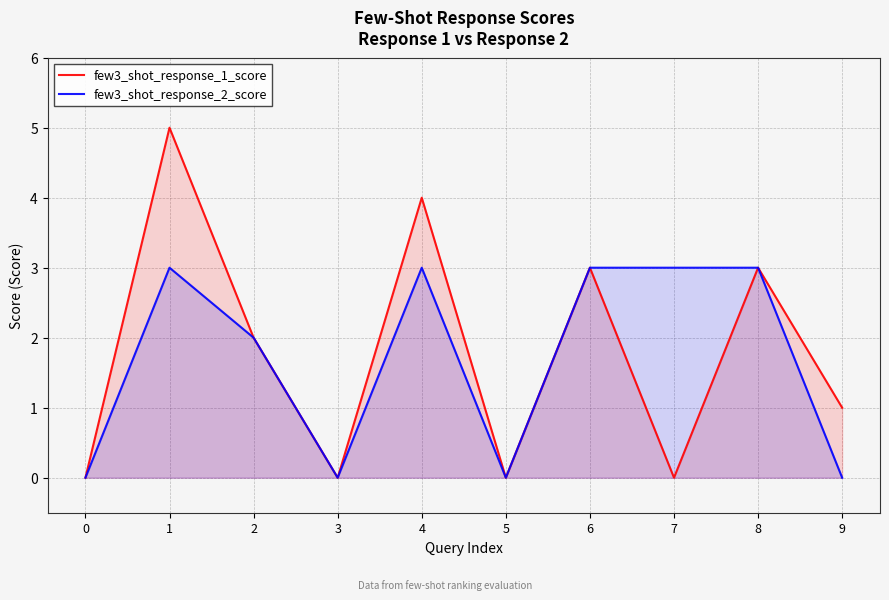

True or false: few3_shot_response_1_score and few3_shot_response_2_score cross at least once.

False